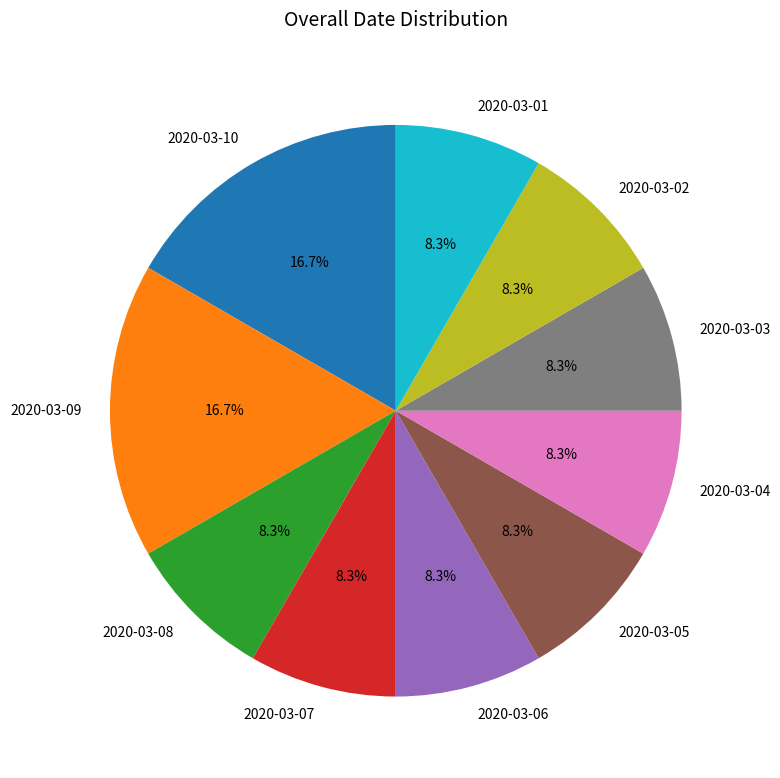

What is the ratio of the value at 2020-03-06 to the value at 2020-03-03?

1.0